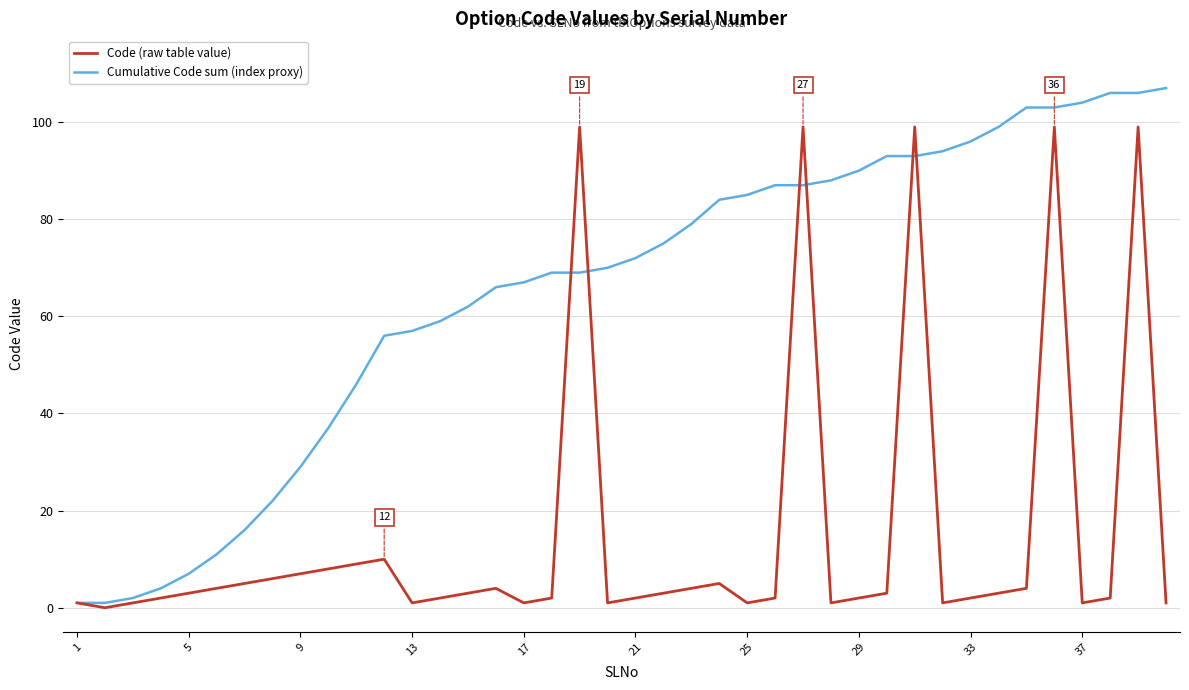

What are all the series names shown in the legend?

Code (raw table value), Cumulative Code sum (index proxy)